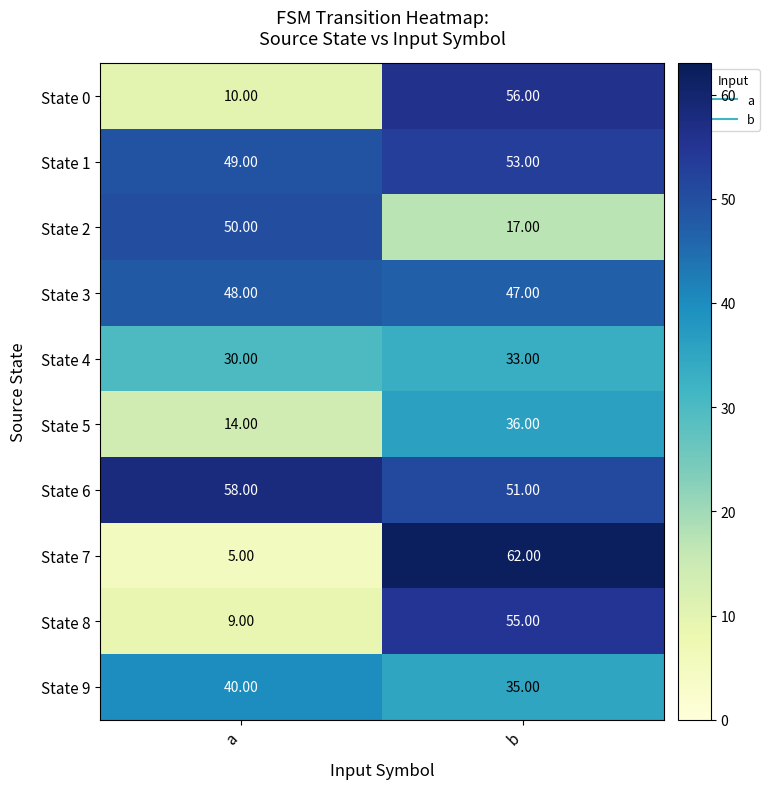

At which label does State 5 reach its minimum?

a